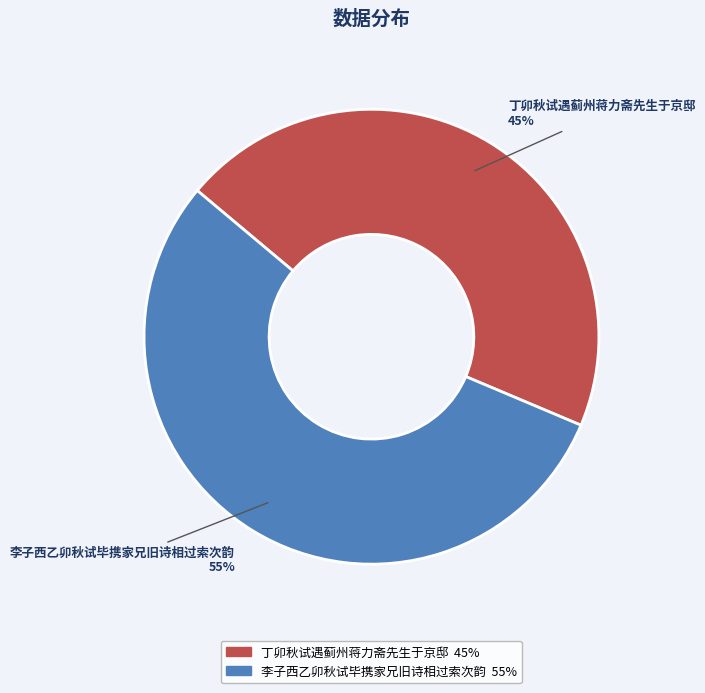

Which category has the smallest portion of the pie?

丁卯秋试遇蓟州蒋力斋先生于京邸